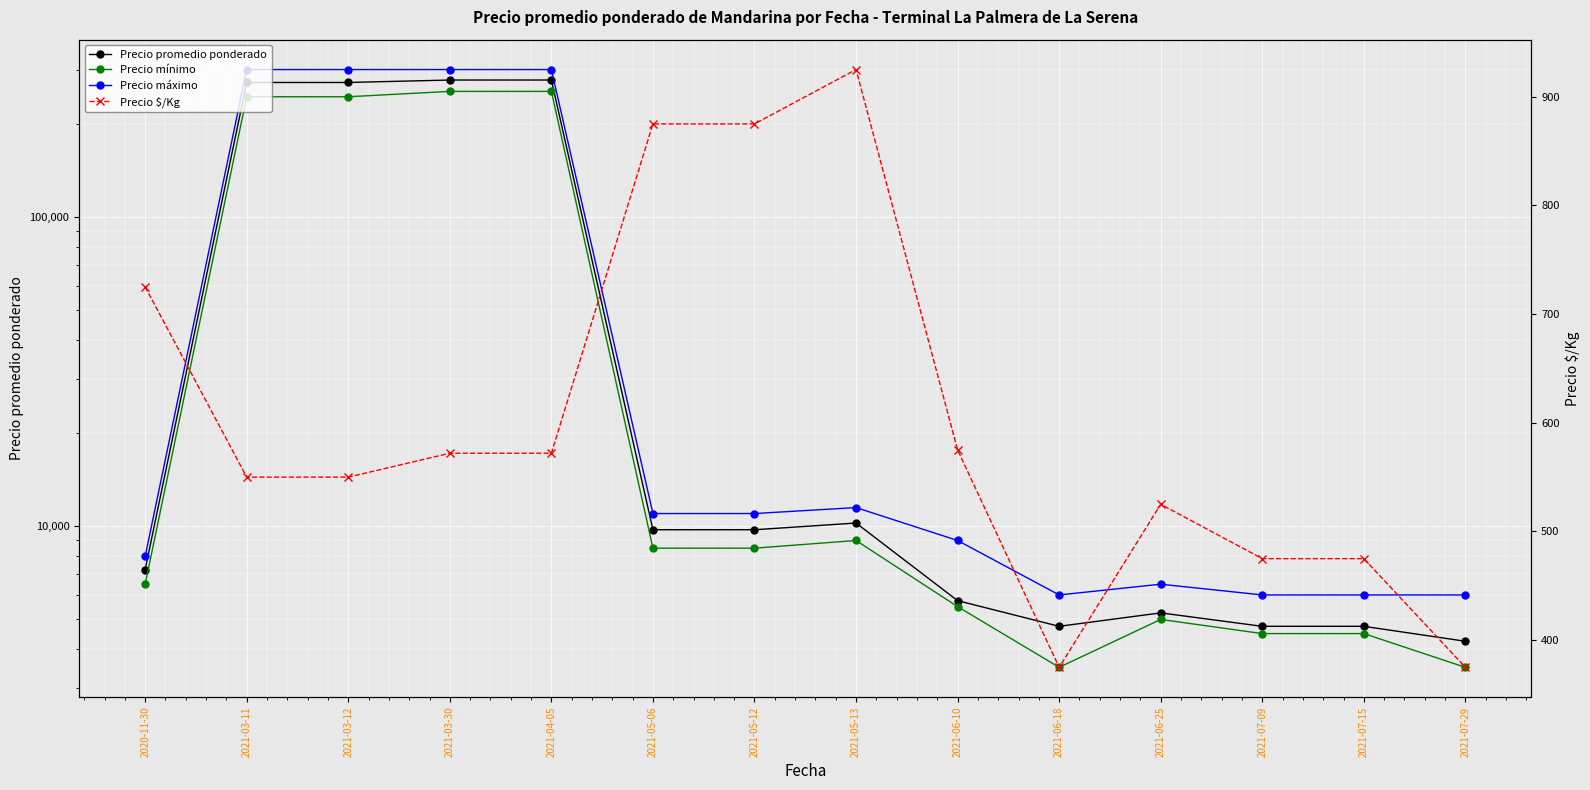

Reading right to left, what are all the values shown in this chart?

Precio promedio ponderado: 4250	4750	4750	5250	4750	5750	10250	9750	9750	277500	277500	272500	272500	7250
Precio mínimo: 3500	4500	4500	5000	3500	5500	9000	8500	8500	255000	255000	245000	245000	6500
Precio máximo: 6000	6000	6000	6500	6000	9000	11500	11000	11000	300000	300000	300000	300000	8000
Precio $/Kg: 375	475	475	525	375	575	925	875	875	572	572	550	550	725